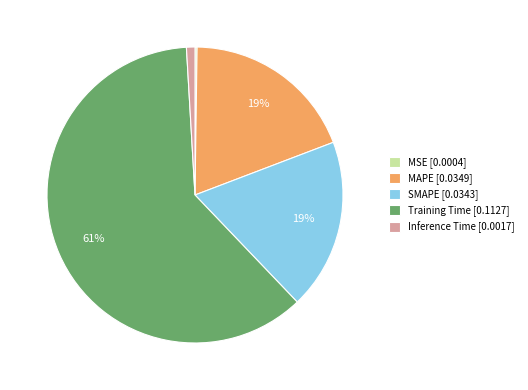

True or false: Training Time accounts for 61% of the total.

True